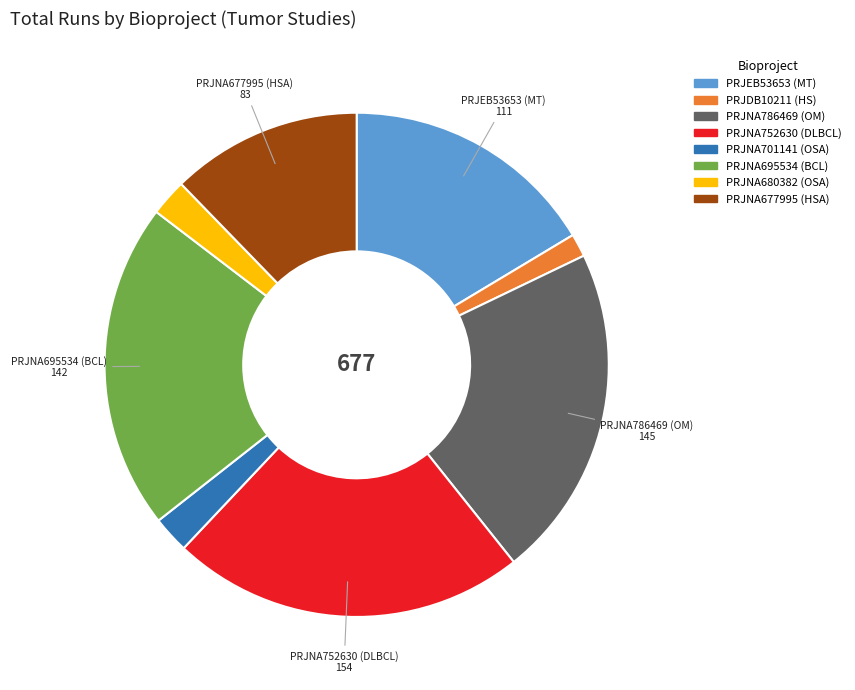

True or false: PRJNA752630 (DLBCL) accounts for 34% of the total.

False